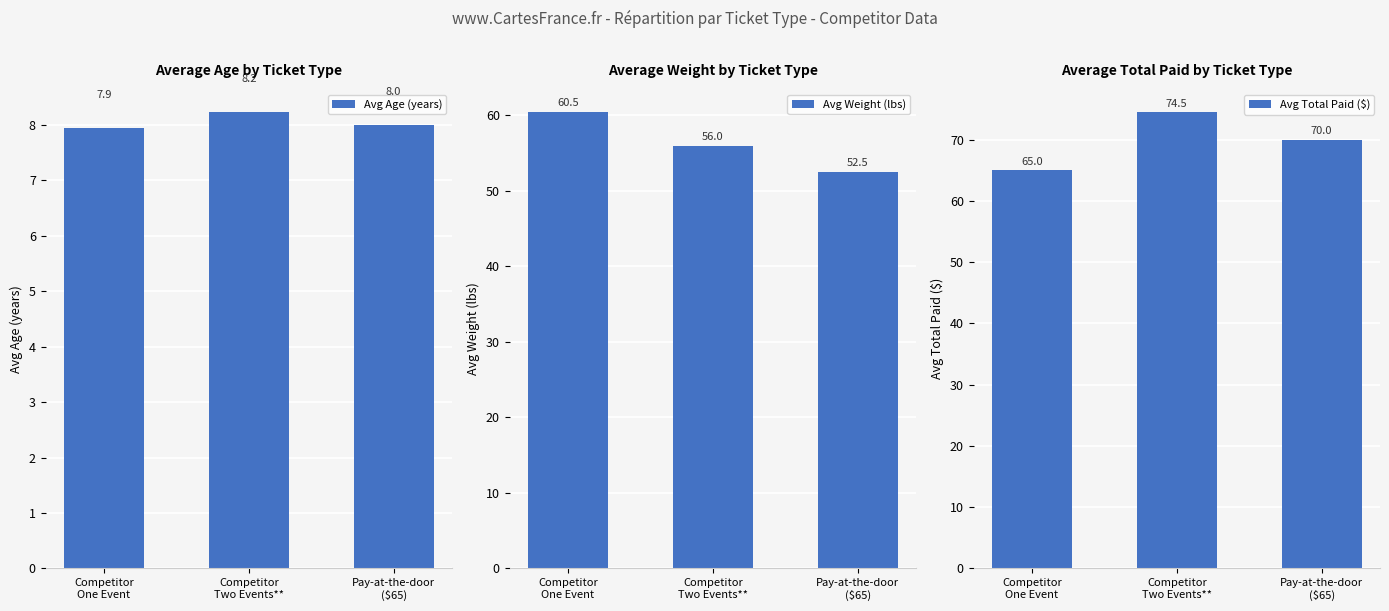

What is the difference between the maximum and minimum values in the Avg Total Paid ($) series?

9.5